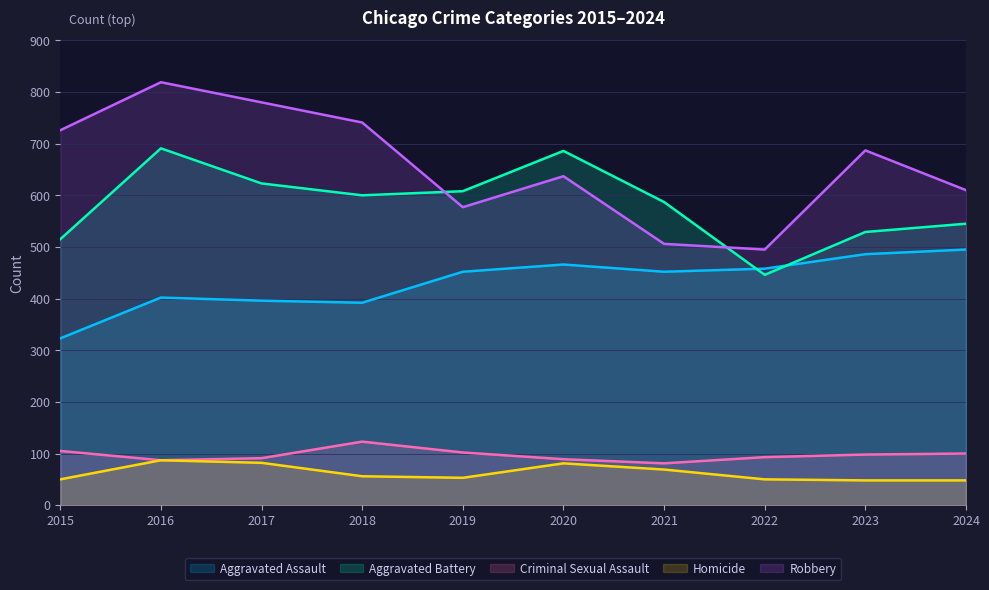

At which category is the sum across all series the highest?

2016